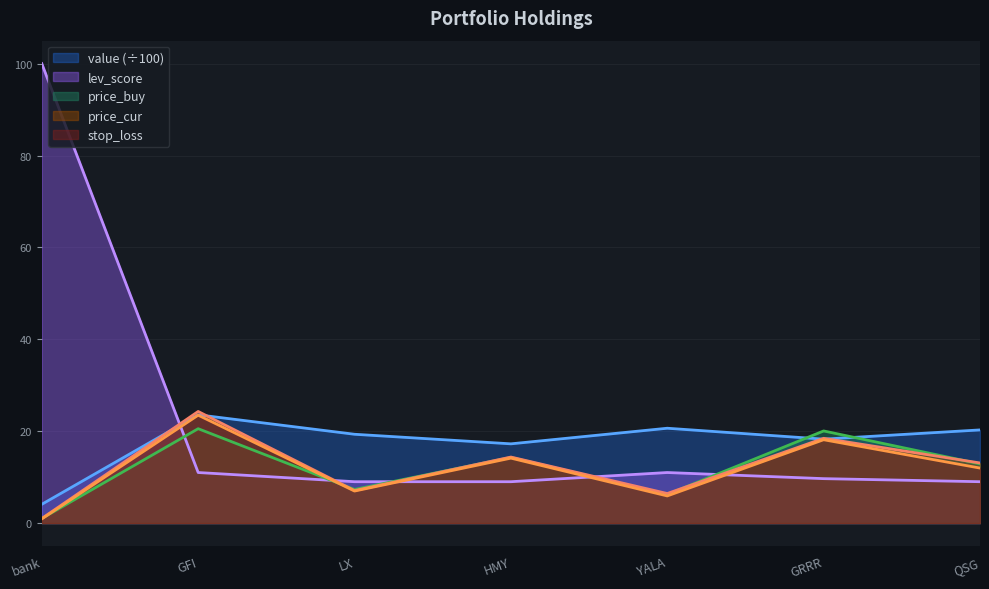

Is the value of value at YALA greater than the value of stop_loss at QSG?

Yes